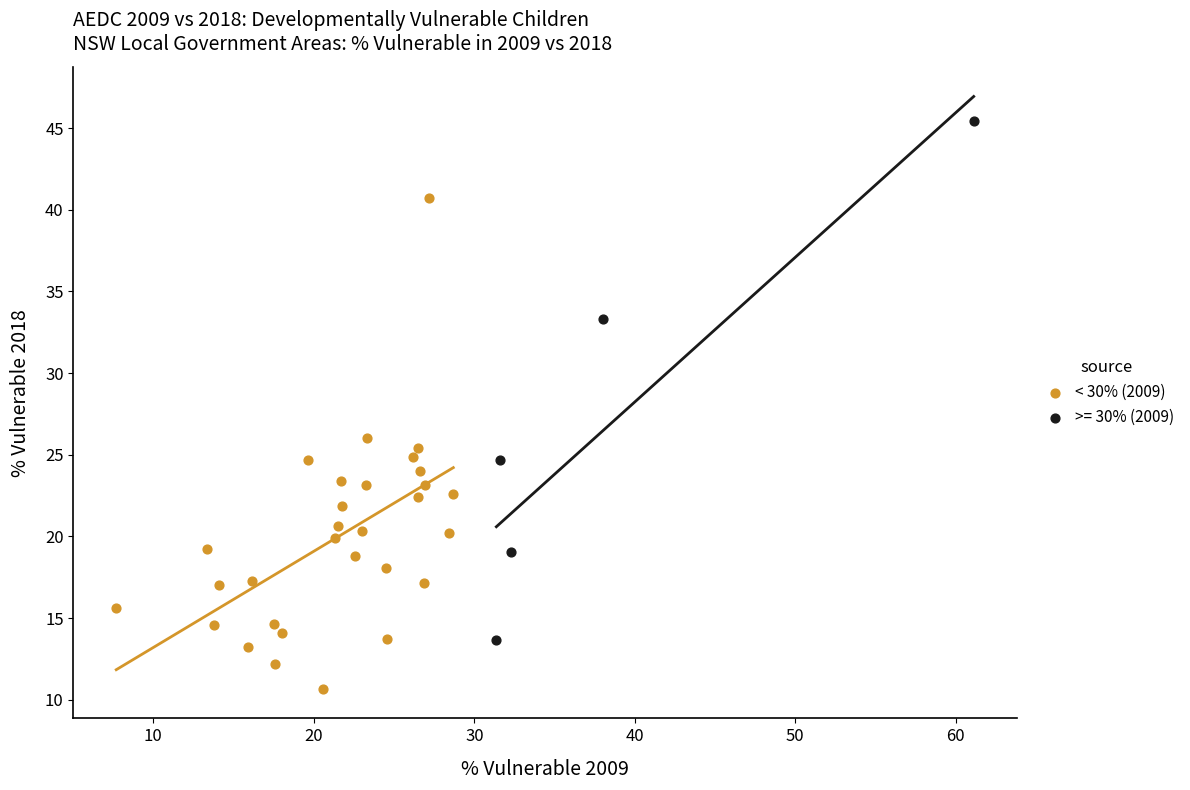

Which series contains the lowest Y value?

< 30% (2009)